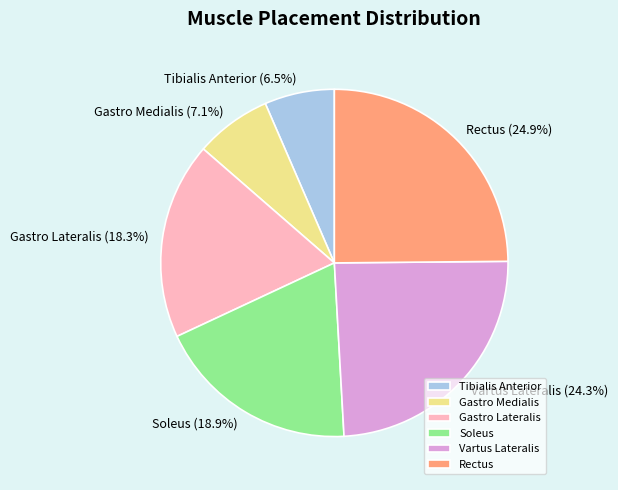

What percentage is NOT represented by Vartus Lateralis?

75.7%